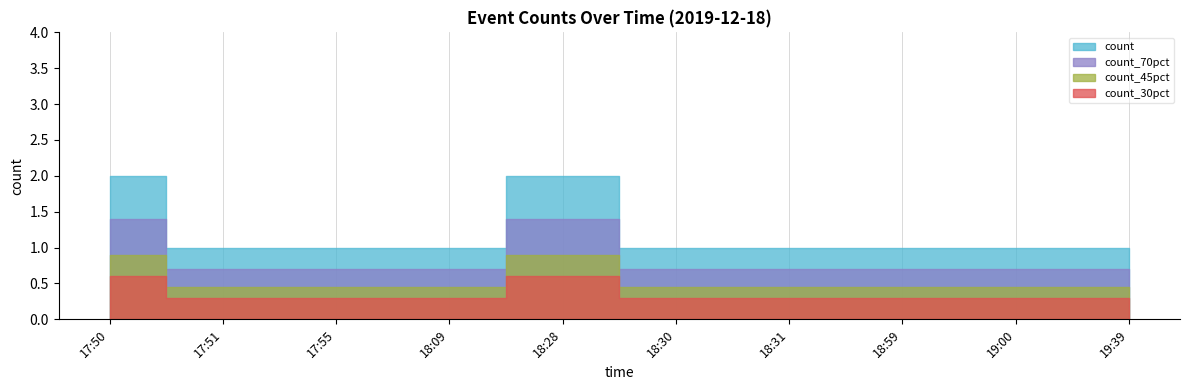

Which has a higher value, 18:28 or 17:50?

18:28